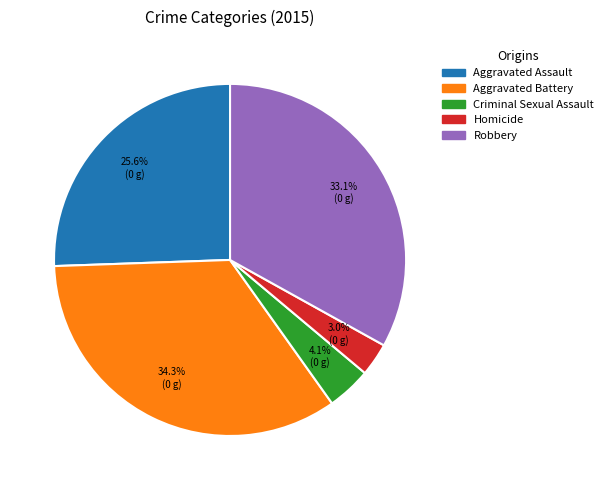

Which category has the biggest portion of the pie?

Aggravated Battery